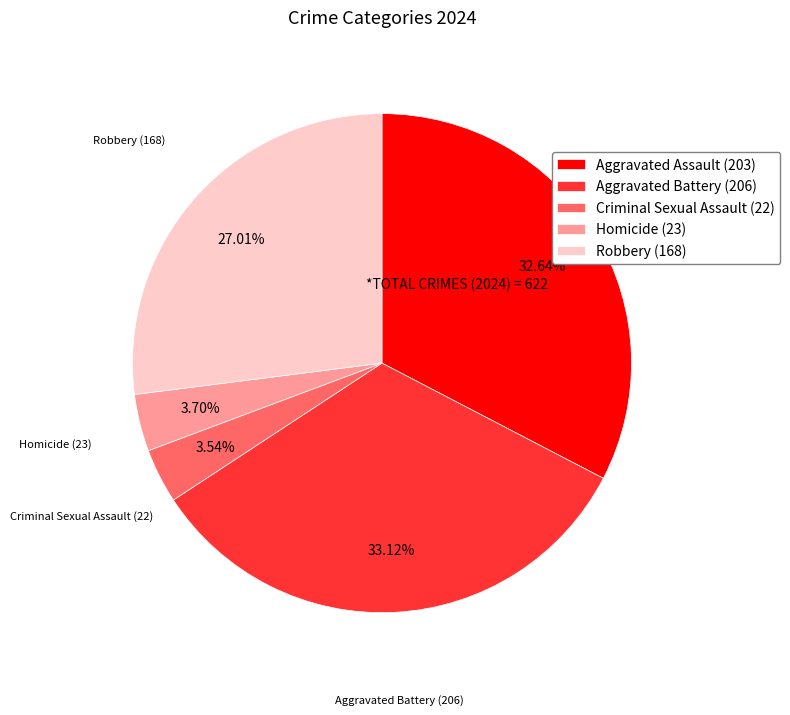

Is there any slice that represents more than half of the pie?

No